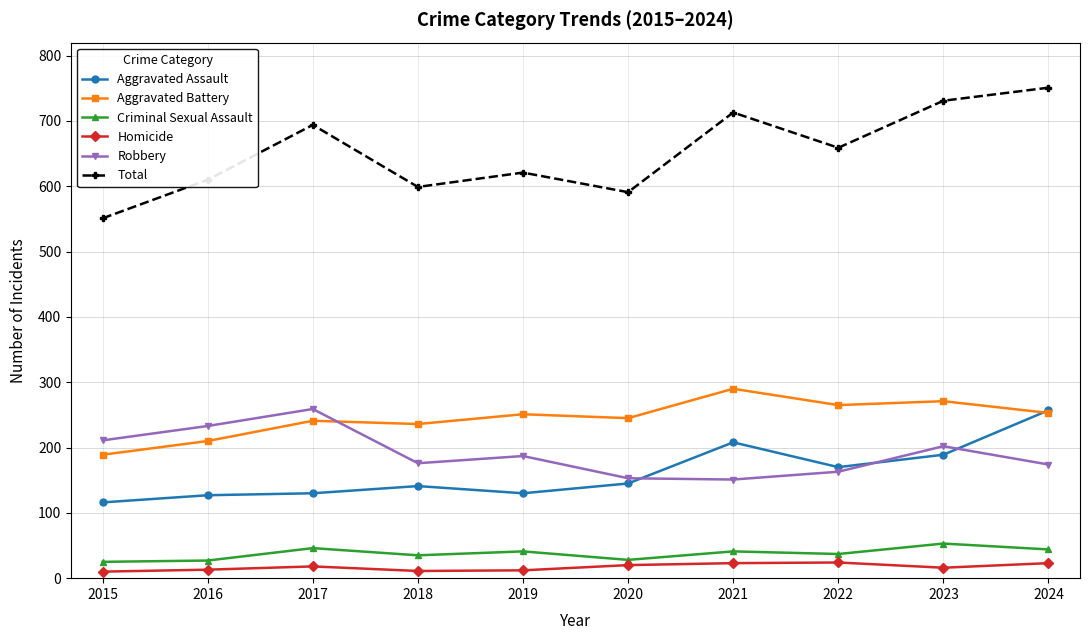

Which series has the largest total across all categories?

Total